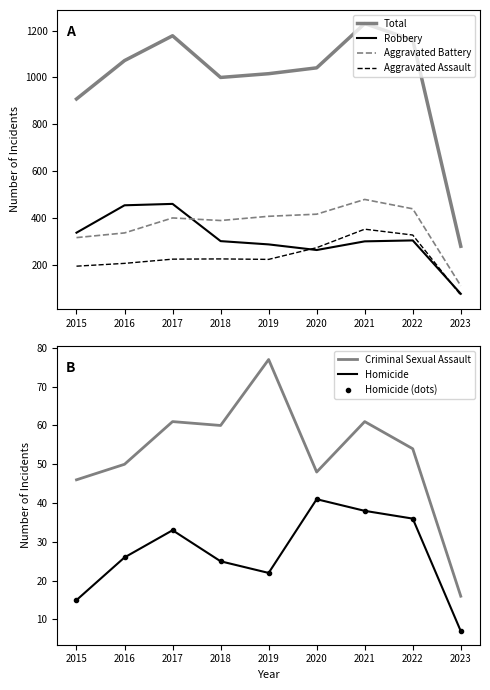

In Aggravated Assault, how many points are lower than both neighbors (excluding endpoints)?

1